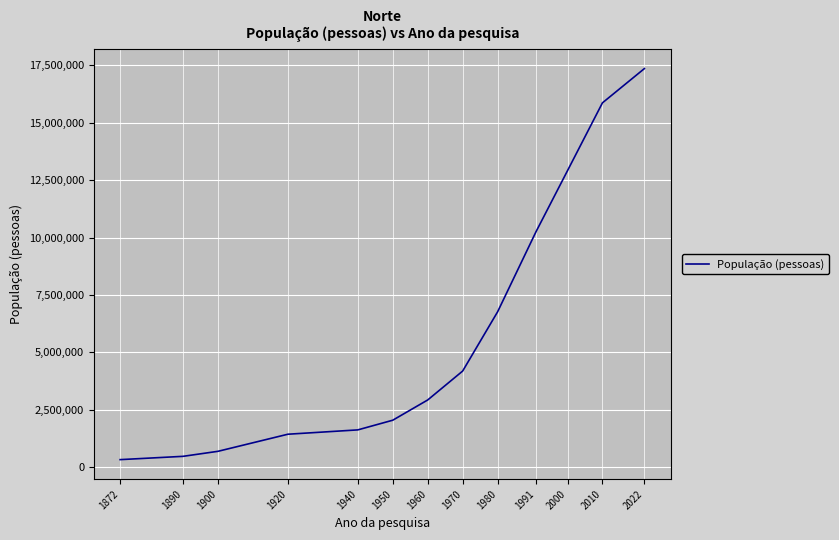

Is it true that the value at 1950 is 1030280?

False